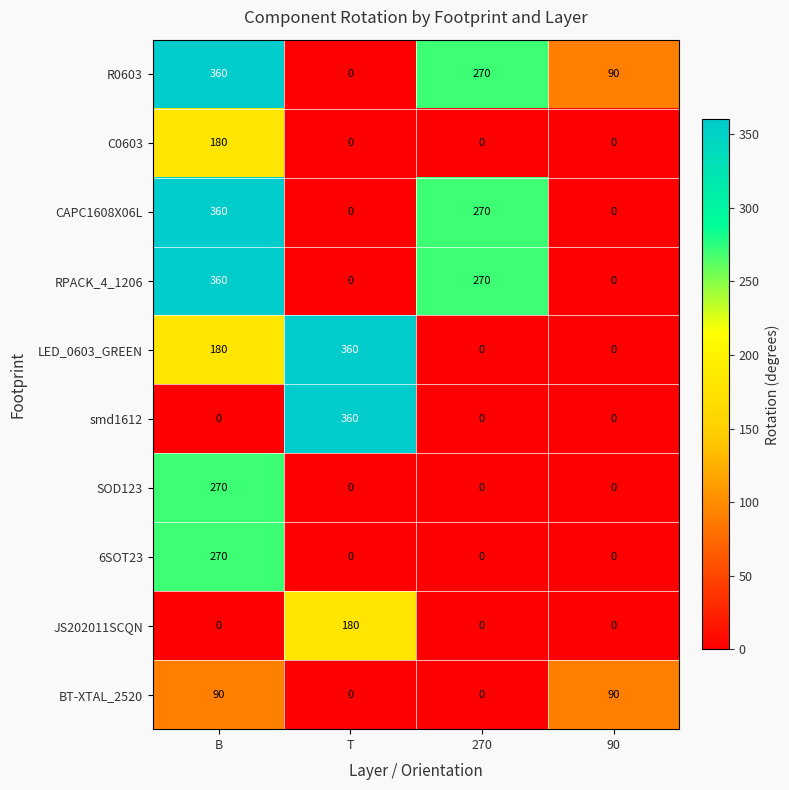

What is the maximum value shown in the chart?

360